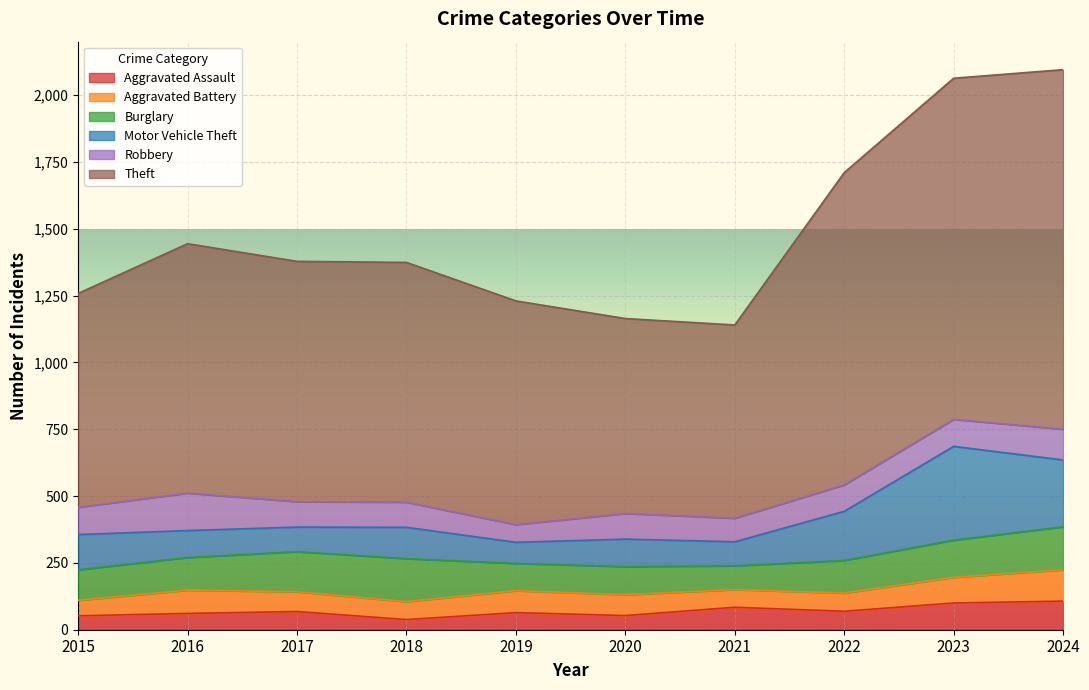

How many interior local peaks does the Theft series have?

1